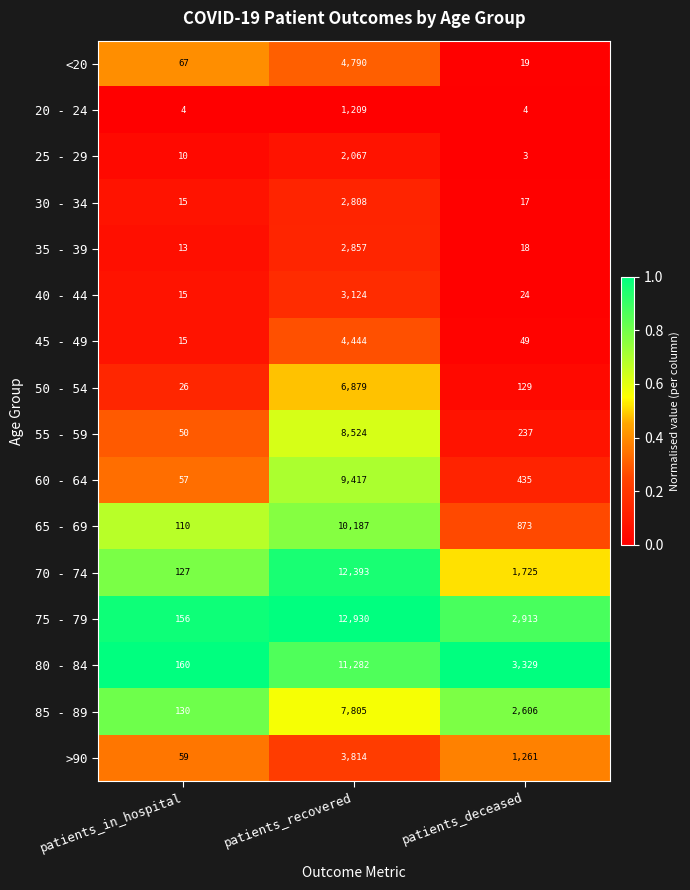

The value of 30 - 34 at patients_deceased is 29. True or false?

False